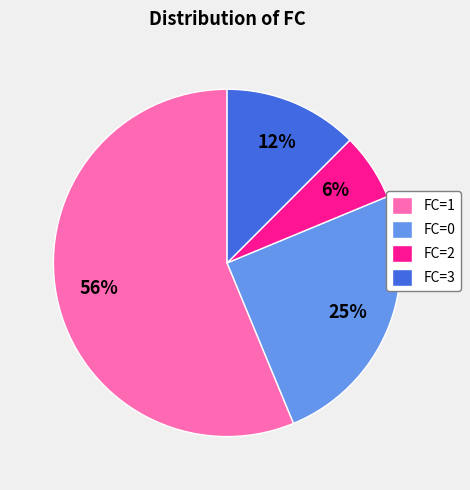

The FC=2 slice represents 6% of the pie. True or false?

True